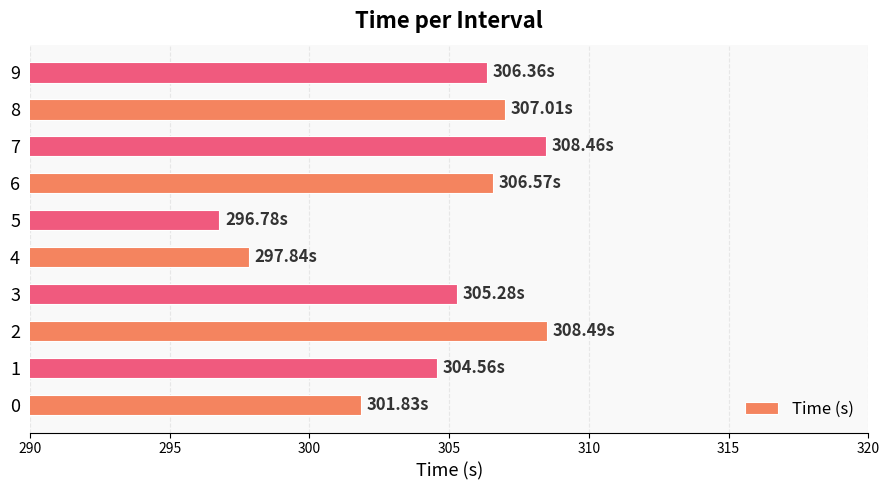

Between 0 and 3, which is larger?

3